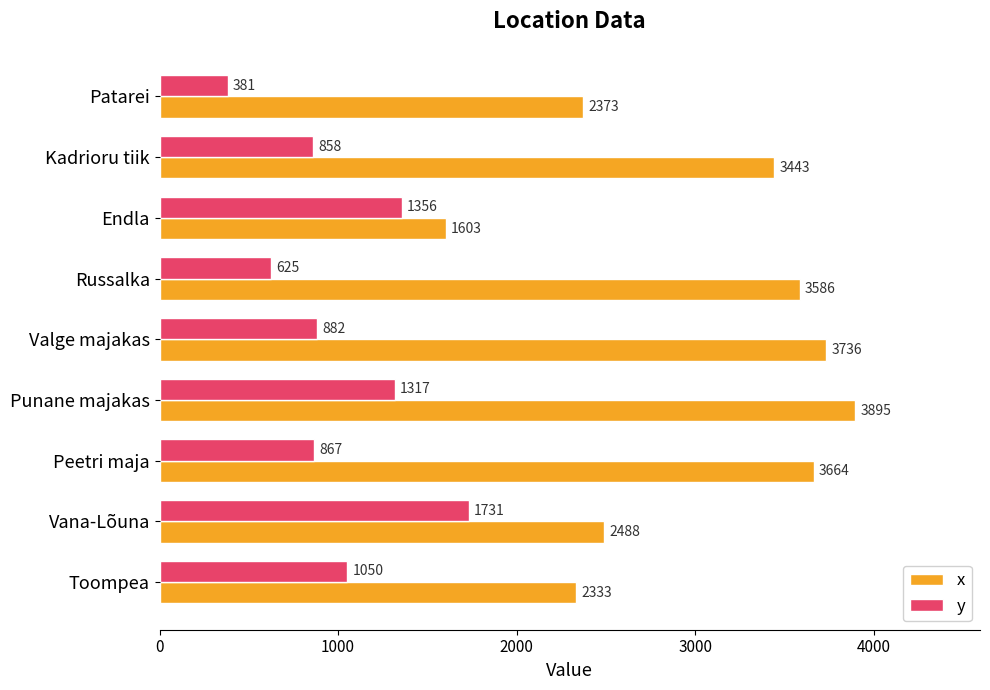

Where is x nearest to the value 2749?

Vana-Lõuna